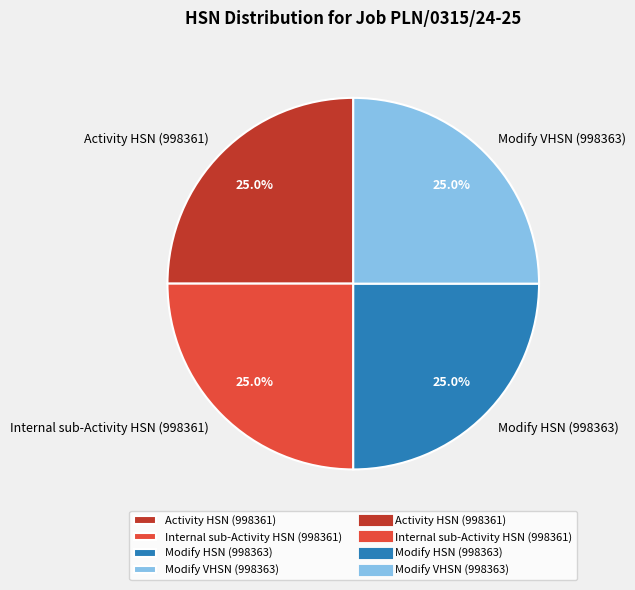

Approximately how many times larger is the value at Modify HSN (998363) compared to Modify VHSN (998363)?

1.0